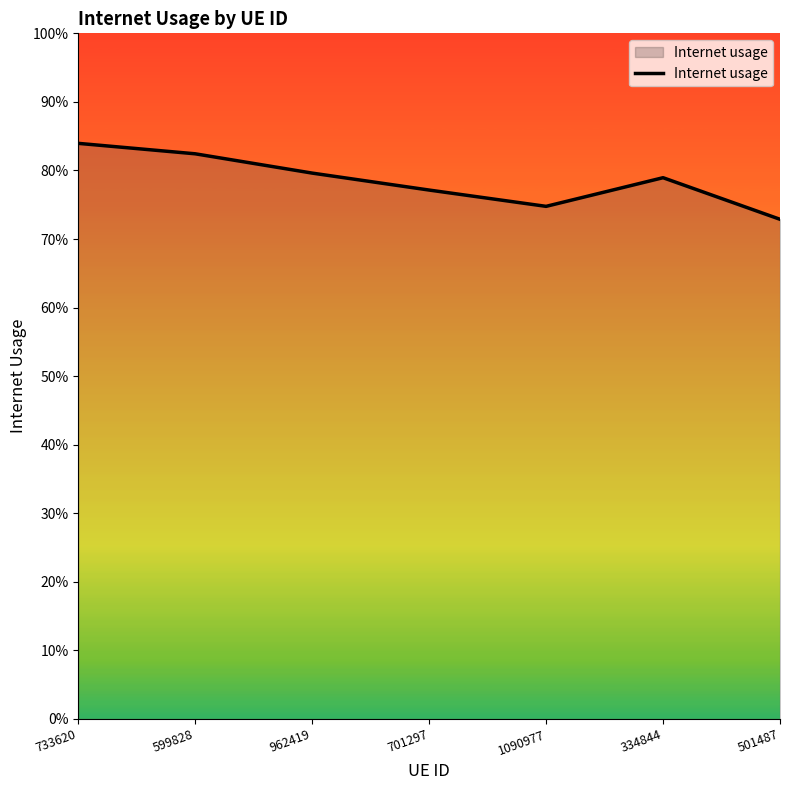

Is this an area chart (filled region under the line)?

Yes